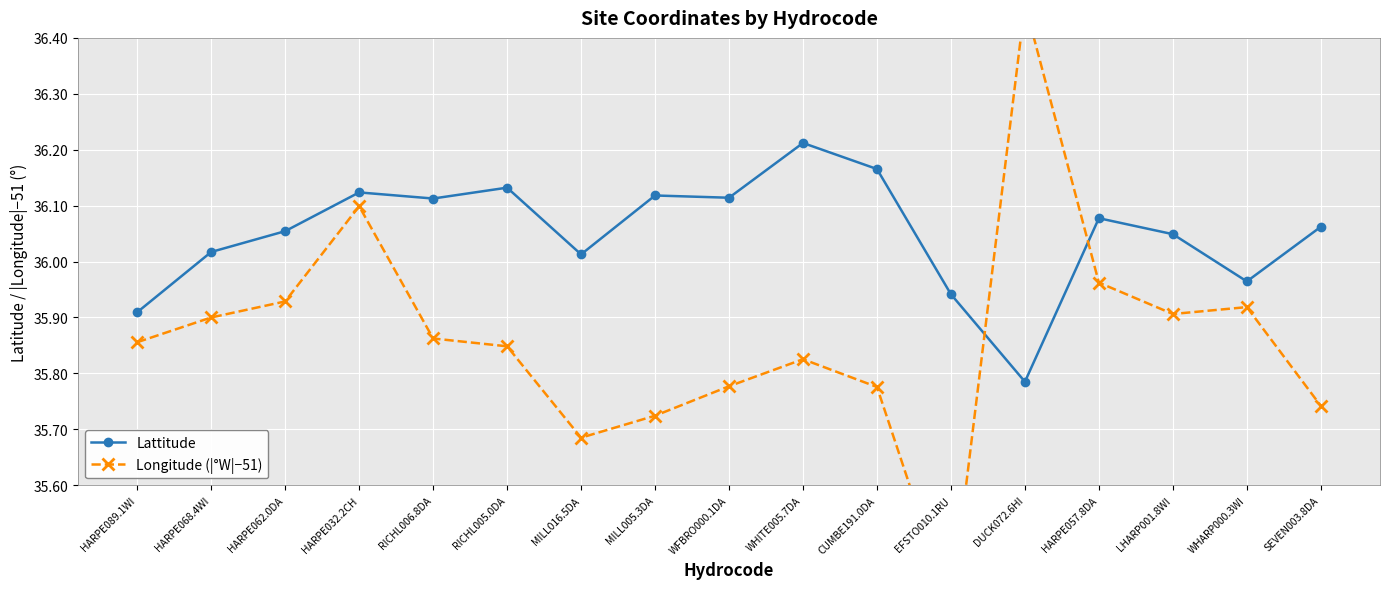

What is the average value of the Longitude (|°W|−51) series?

35.9